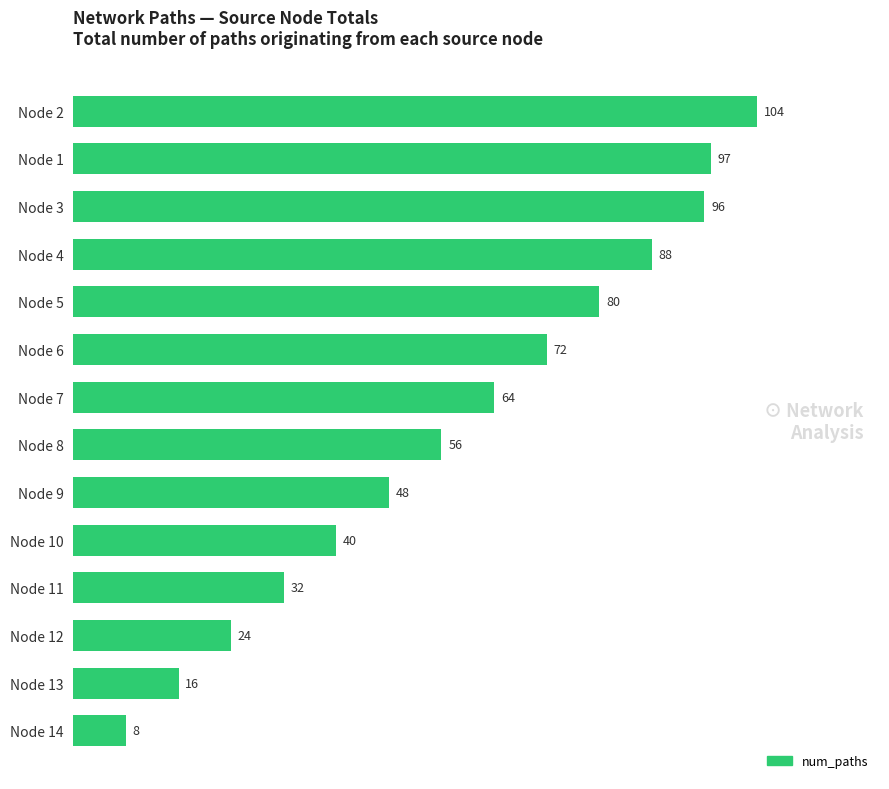

What is the smallest value displayed?

8